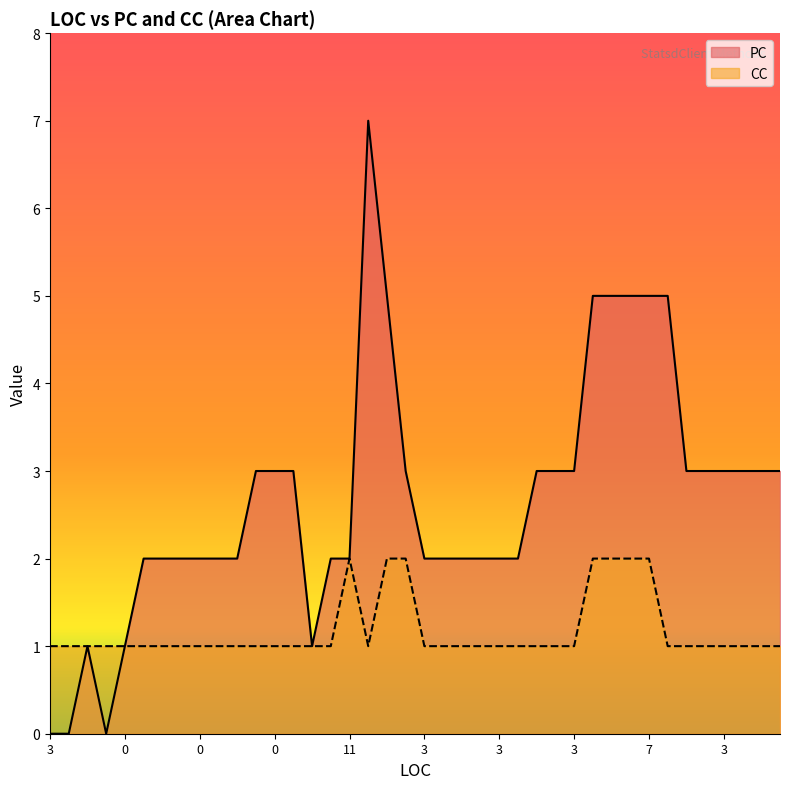

Reading left to right, extract all data points from this chart.

PC: 0	0	1	0	1	2	2	2	2	2	2	3	3	3	1	2	2	7	5	3	2	2	2	2	2	2	3	3	3	5	5	5	5	5	3	3	3	3	3	3
CC: 1	1	1	1	1	1	1	1	1	1	1	1	1	1	1	1	2	1	2	2	1	1	1	1	1	1	1	1	1	2	2	2	2	1	1	1	1	1	1	1